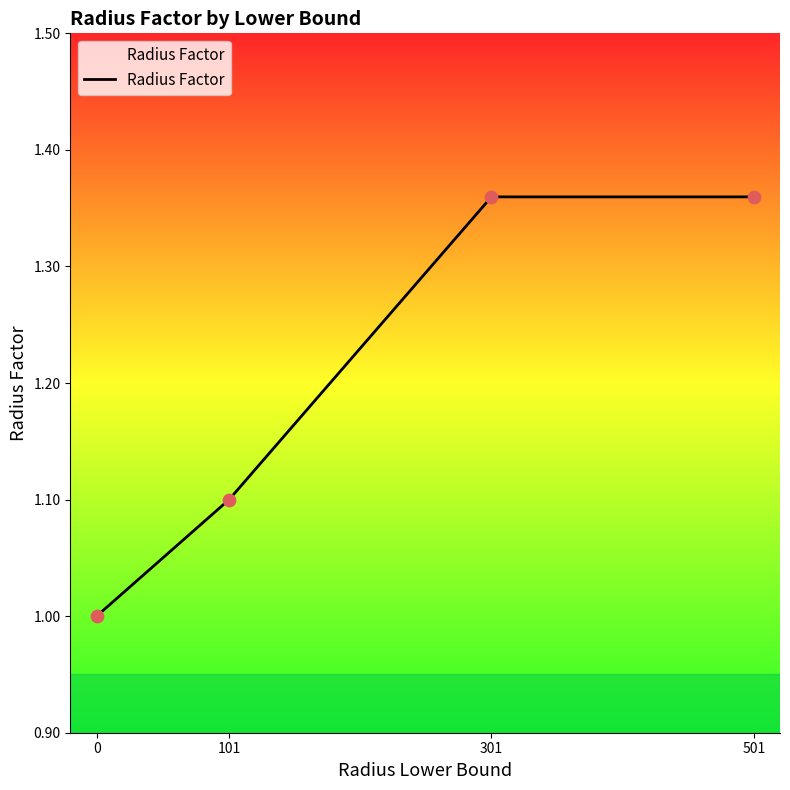

Between 0 and 301, which is larger?

301